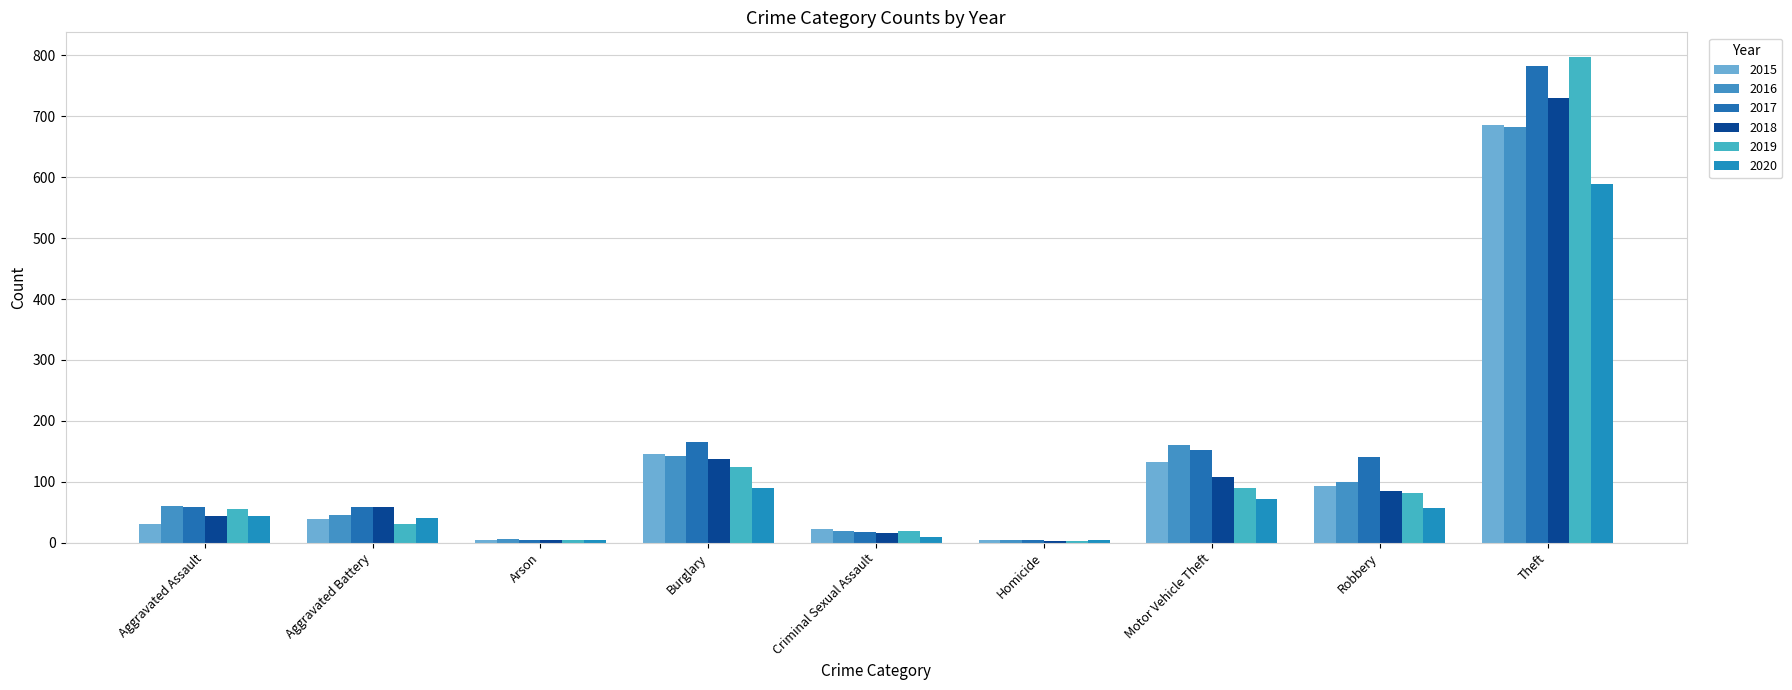

How many bars are there in each group?

6